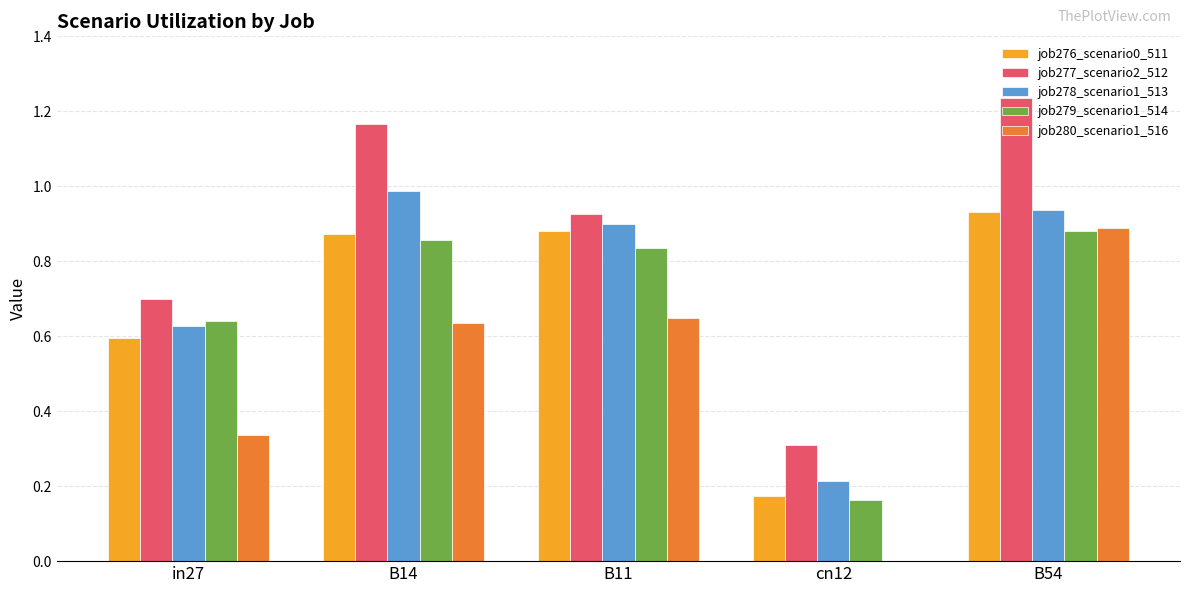

Which series changed the most between B11 and cn12?

job276_scenario0_511